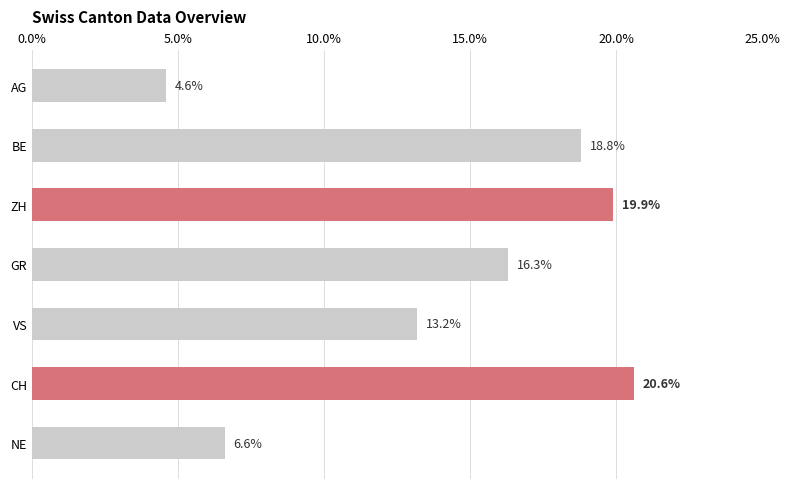

What is the sum of the values at ZH and BE?

38.7